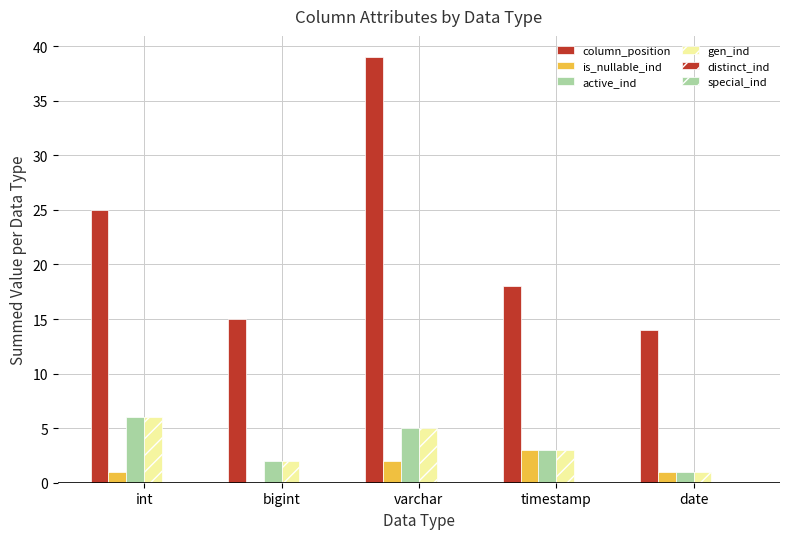

Rank the series at int from lowest to highest value.

distinct_ind, special_ind, is_nullable_ind, active_ind, gen_ind, column_position